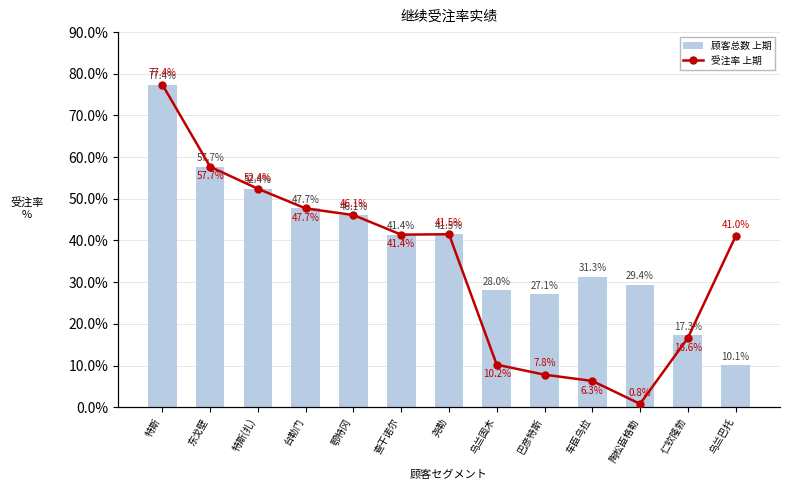

What is the approximate value of 受注率 上期 at 特斯(扎)?

52.4